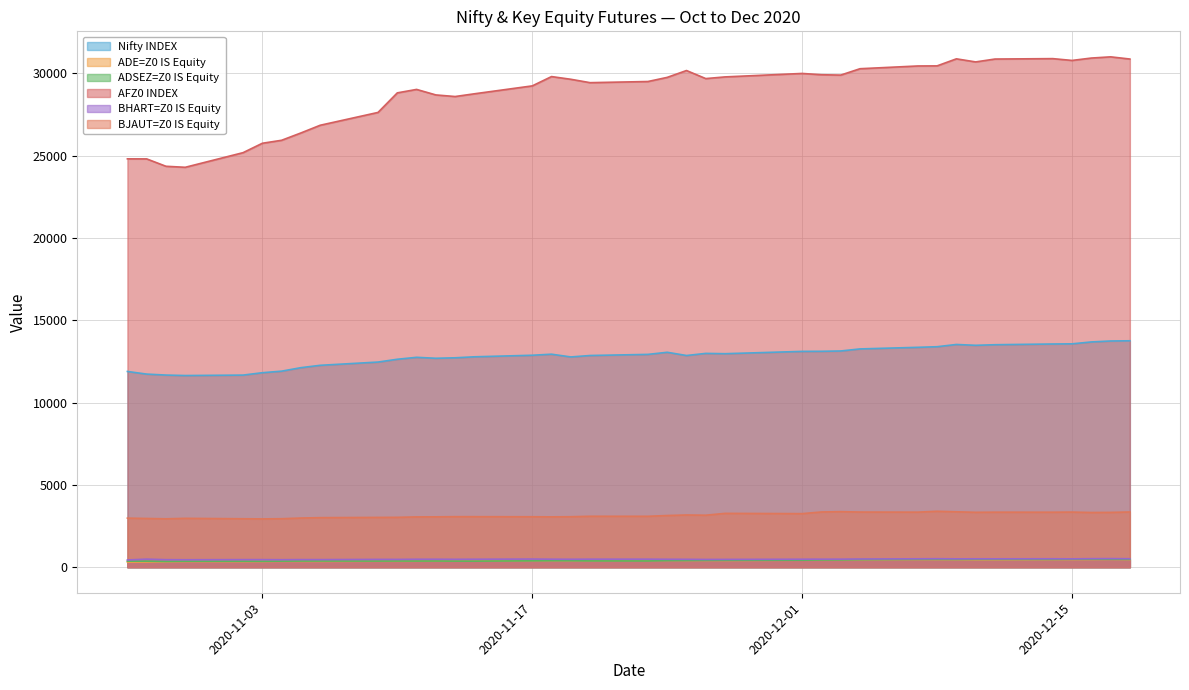

True or false: ADSEZ=Z0 IS Equity has more than 0 interior local peaks.

True